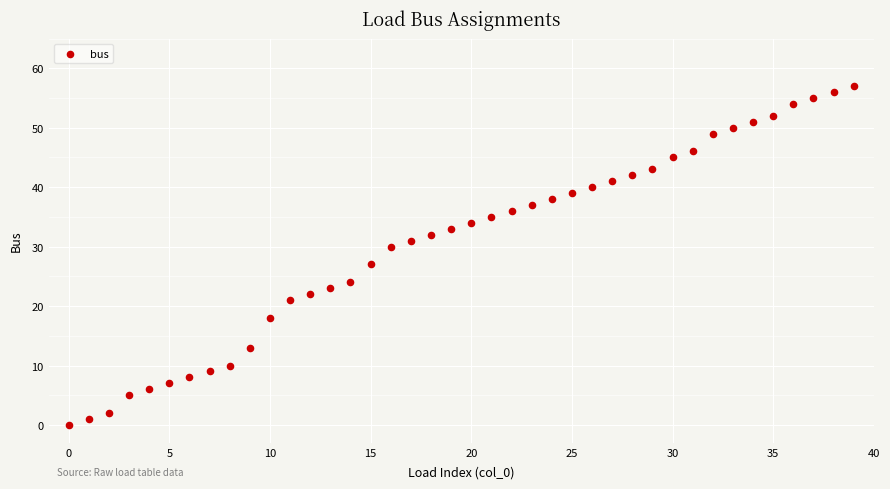

What Y value in the scatter plot is closest to 28?

27